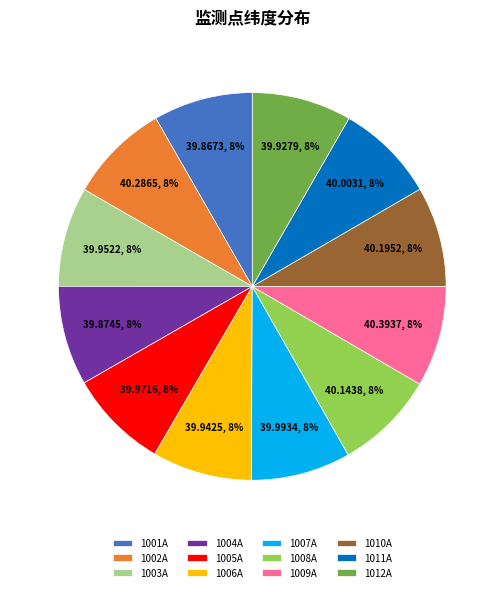

Do 1005A and 1009A together represent more than half of the pie?

No